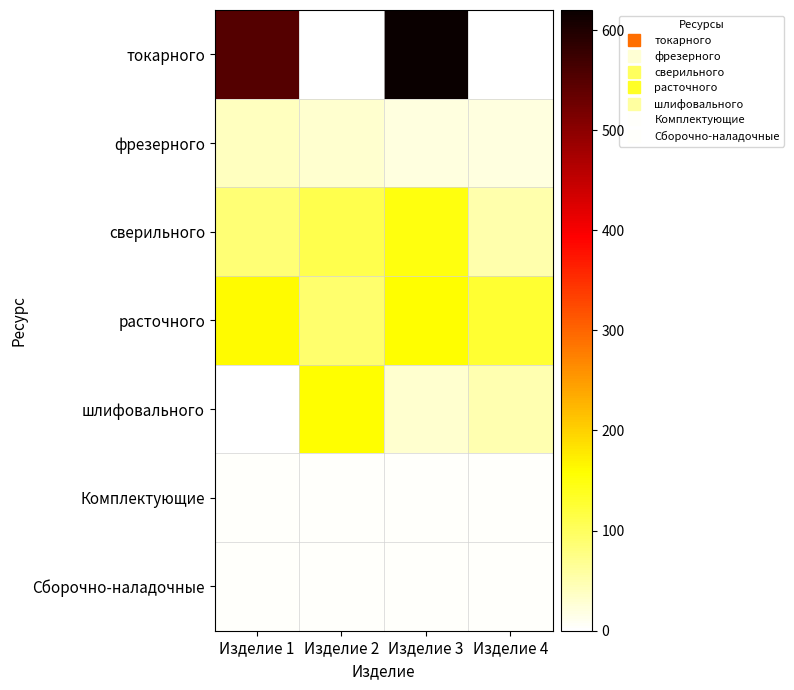

How many categories are shown in the chart?

4